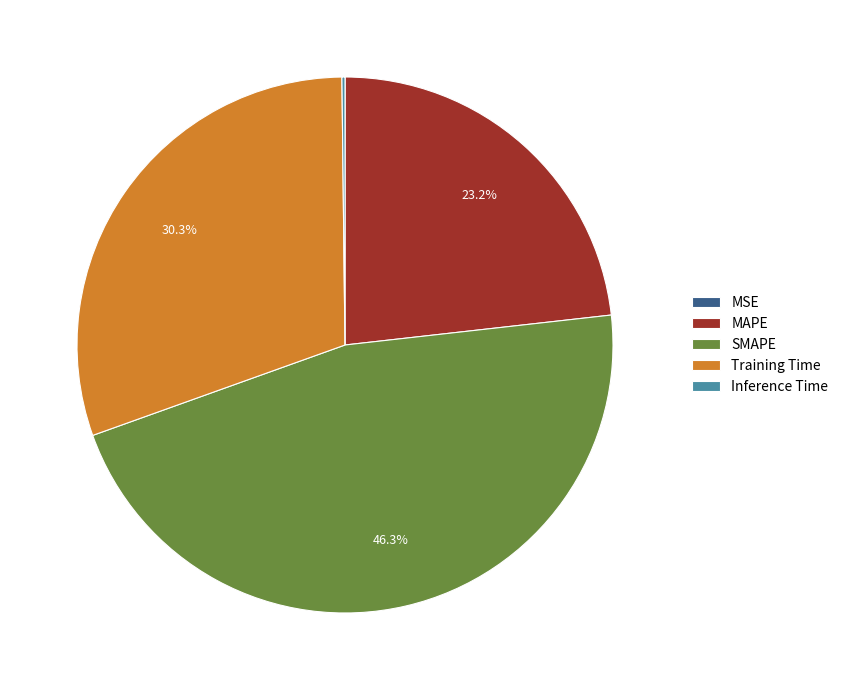

Which has a higher value, SMAPE or Training Time?

SMAPE